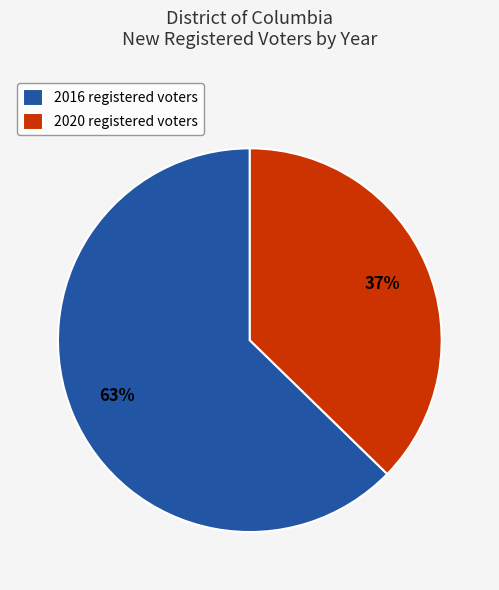

True or false: 2020 registered voters accounts for 48% of the total.

False